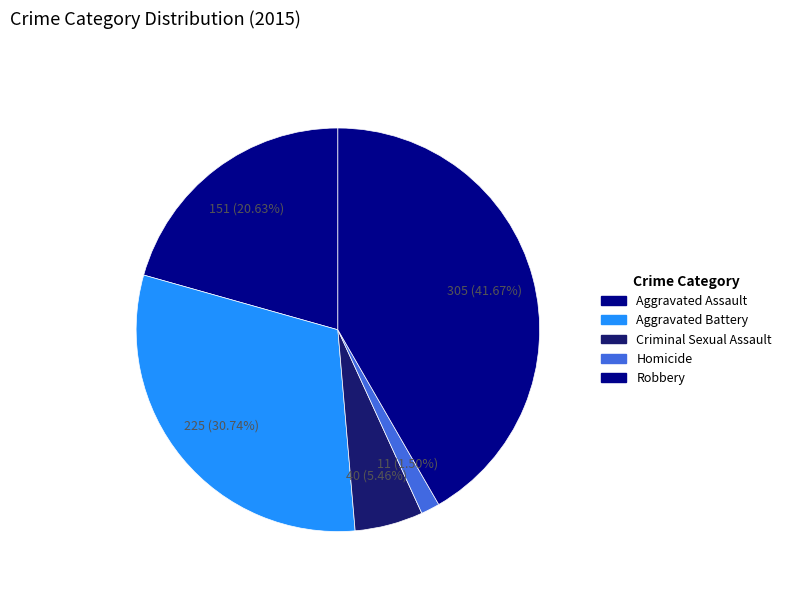

How many segments does this pie chart have?

5